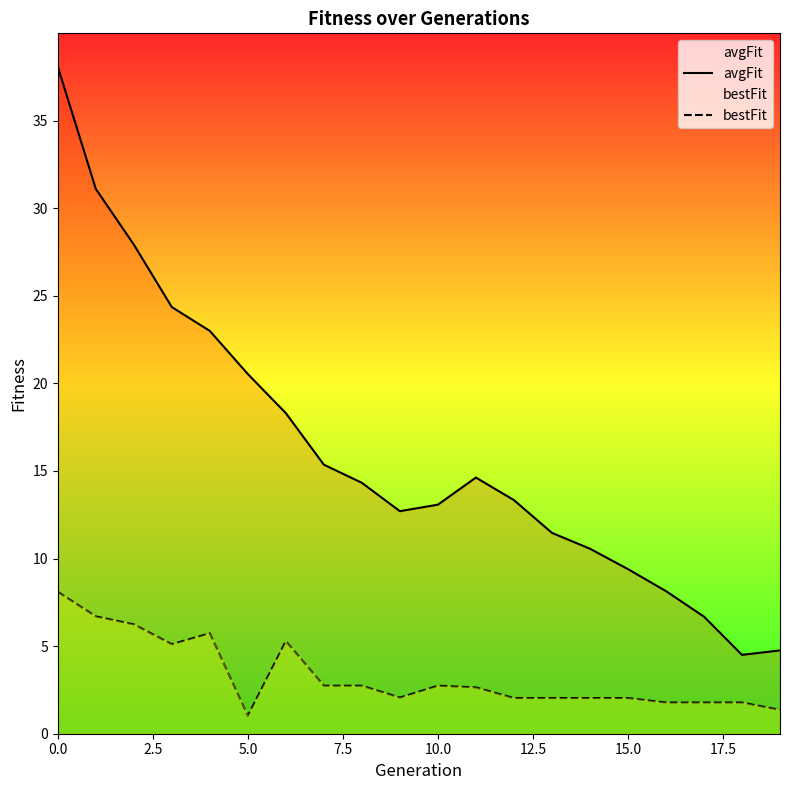

Reading left to right, transcribe all the data shown in this chart.

avgFit: 38.1	31.1	27.9	24.4	23.0	20.5	18.3	15.4	14.3	12.7	13.1	14.6	13.3	11.5	10.6	9.4	8.1	6.7	4.5	4.8
bestFit: 8.1	6.7	6.2	5.1	5.7	1.0	5.3	2.7	2.7	2.1	2.7	2.6	2.0	2.0	2.0	2.0	1.8	1.8	1.8	1.4